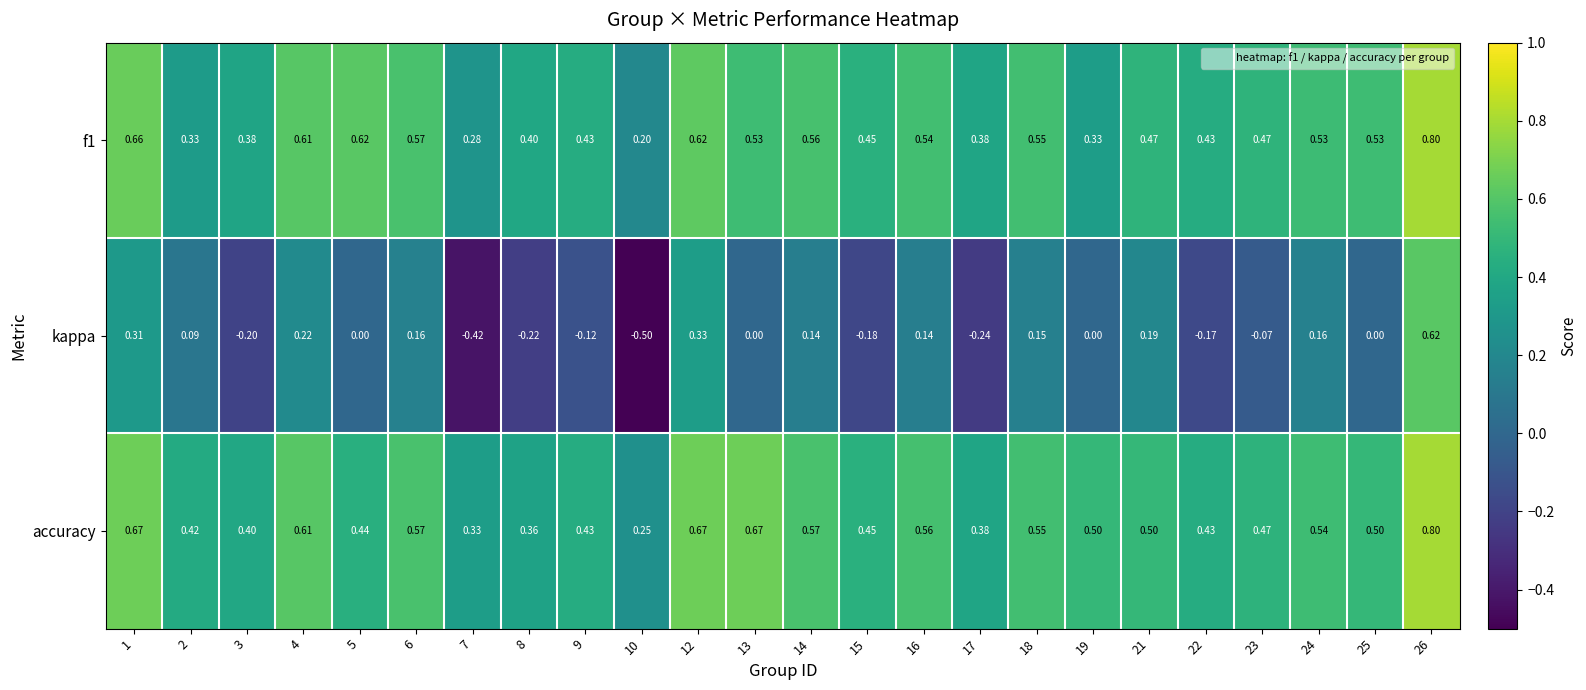

How many distinct data groups are displayed?

3